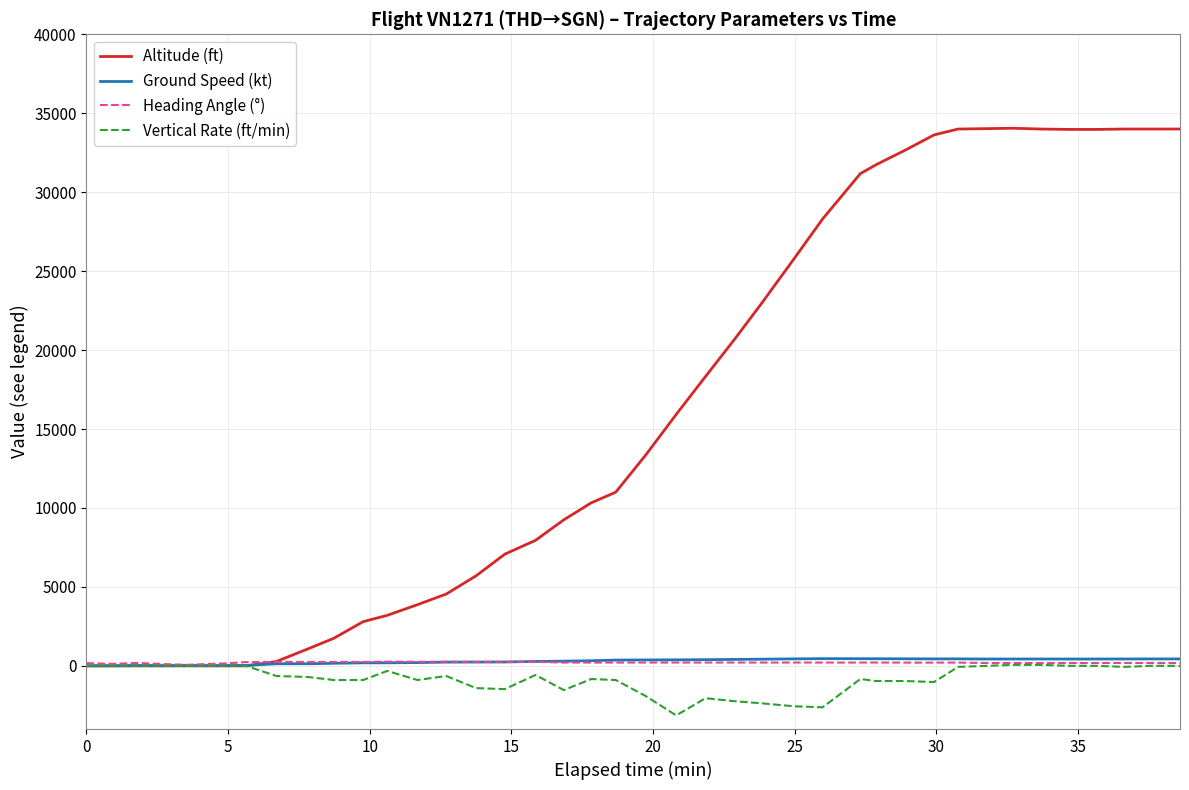

Which series has the largest range (max minus min)?

Altitude (ft)